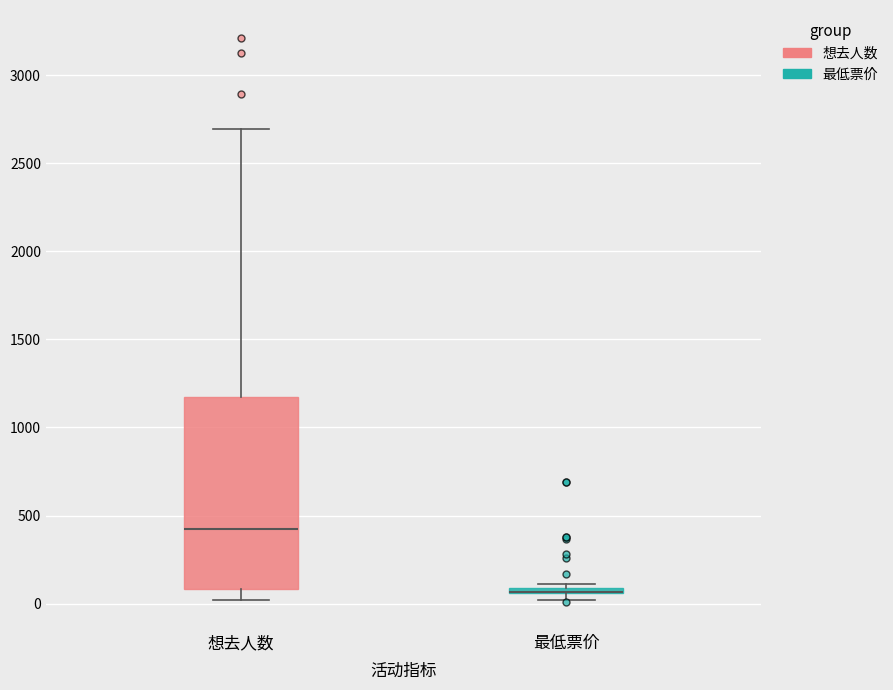

Comparing the boxes themselves (not the whiskers), which one is the tallest?

想去人数